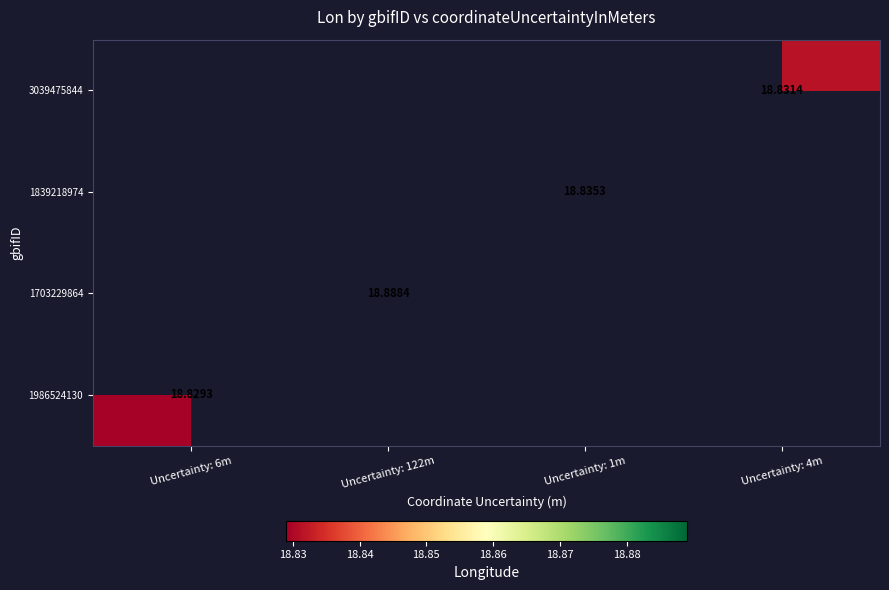

At how many categories does at least one series exceed 18?

4